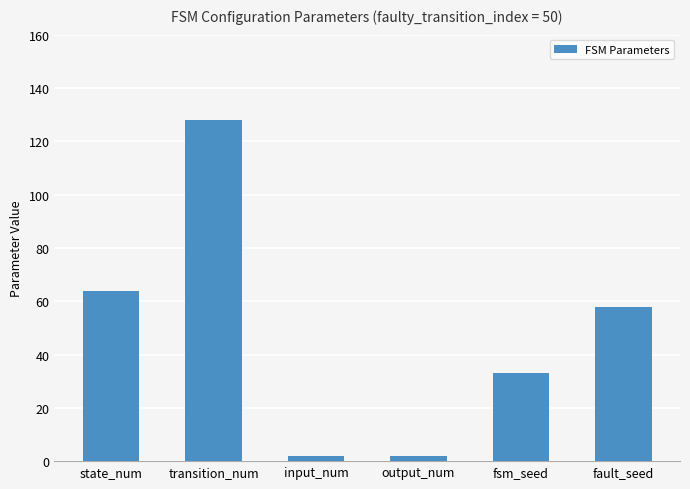

What value does the data have at fsm_seed, to the nearest 50?

50